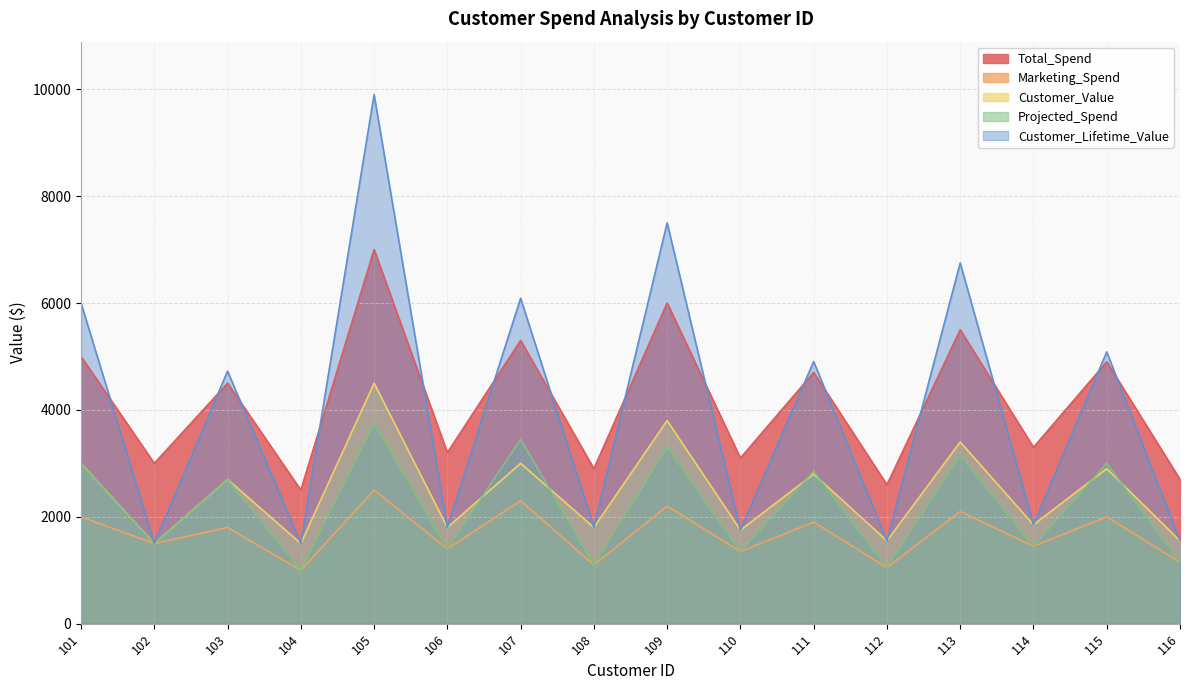

True or false: Total_Spend has a value of 3100 at 110.

True